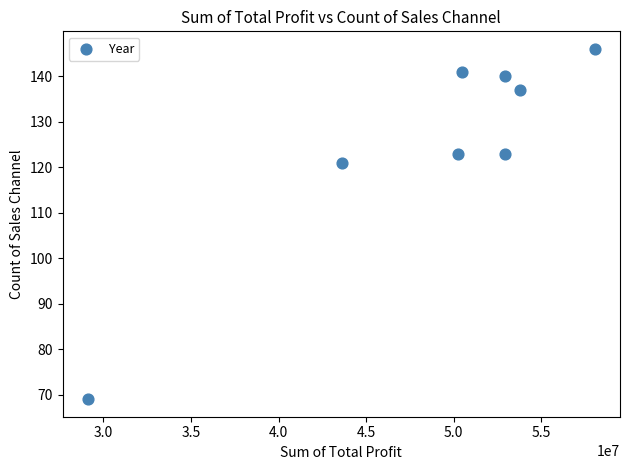

What Y value in the scatter plot is closest to 107?

121